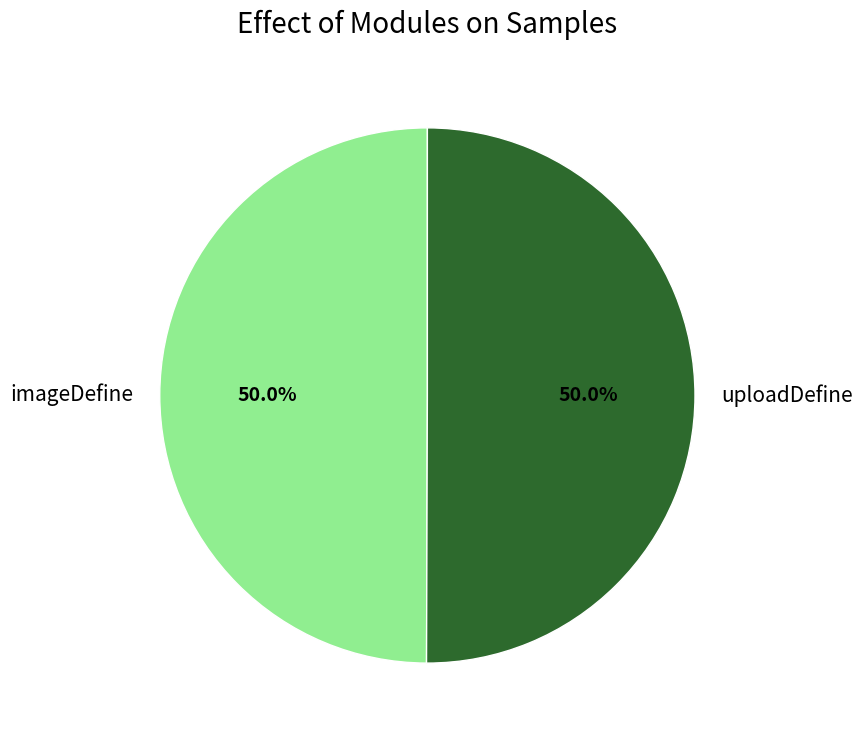

How many segments does this pie chart have?

2